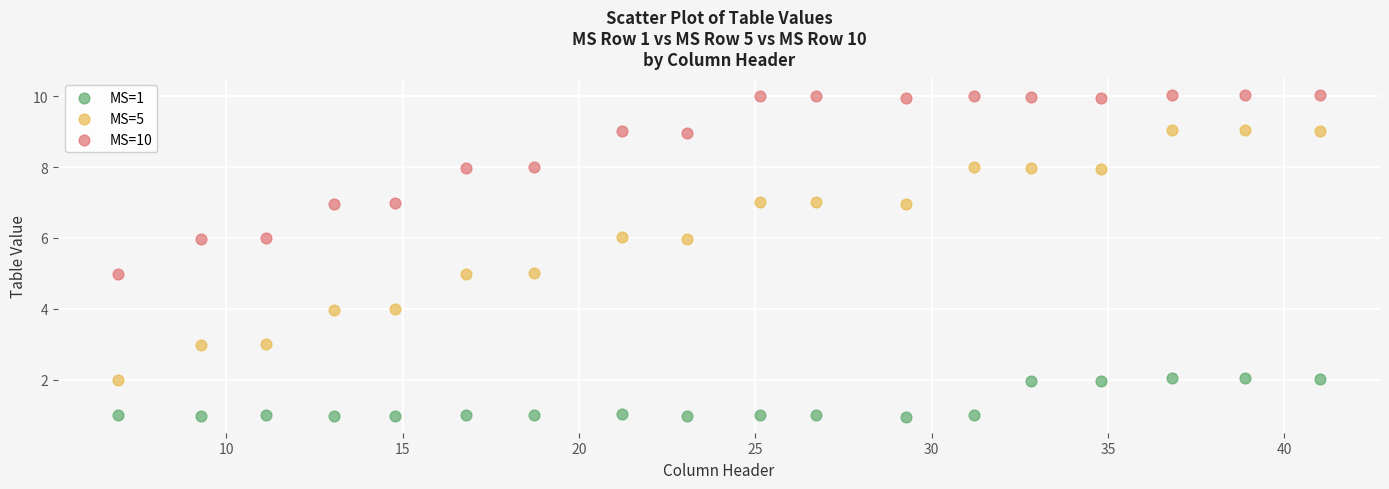

What are all the series names shown in the legend?

MS=1, MS=5, MS=10